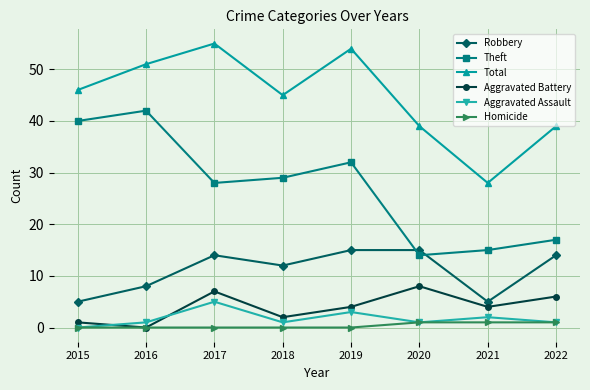

What is the maximum value shown in the chart?

55